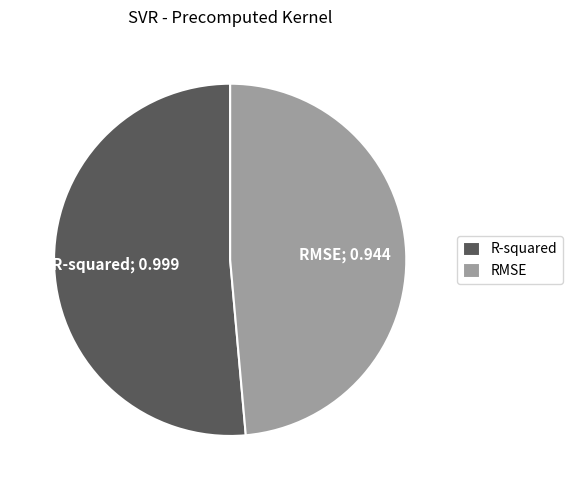

Which category has the smallest portion of the pie?

RMSE